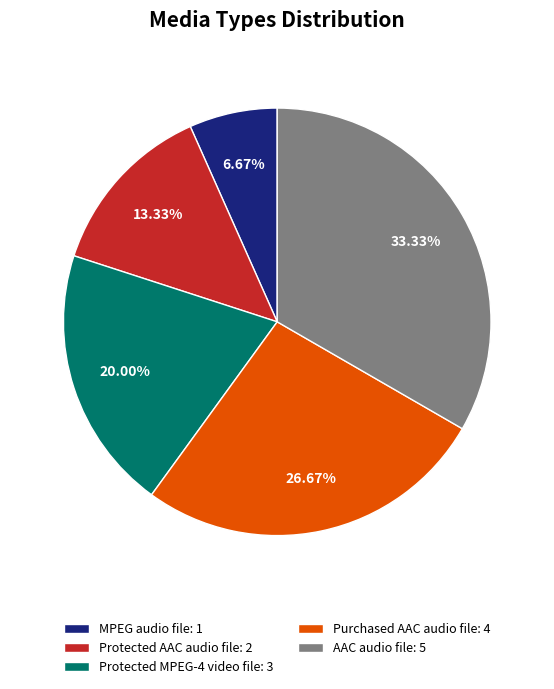

What is the largest slice in the pie chart?

AAC audio file